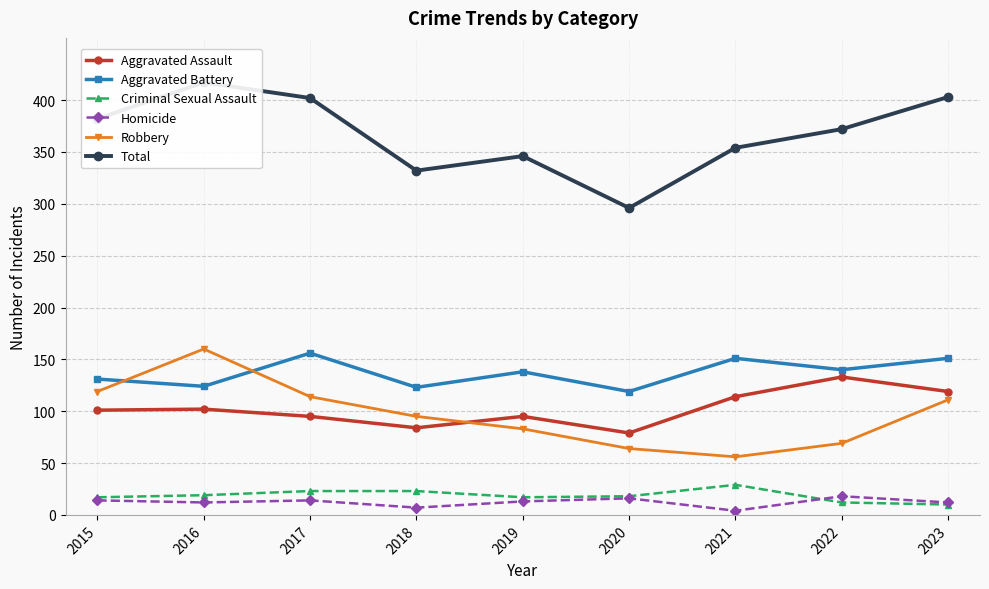

At 2022, list the series in order from smallest to largest.

Criminal Sexual Assault, Homicide, Robbery, Aggravated Assault, Aggravated Battery, Total